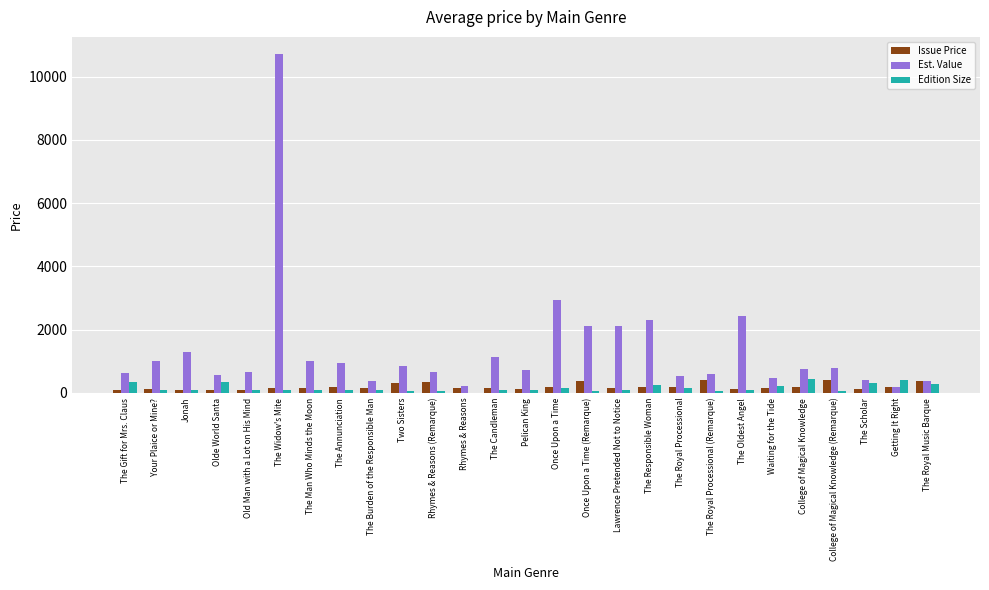

How many values in Edition Size are above zero?

26